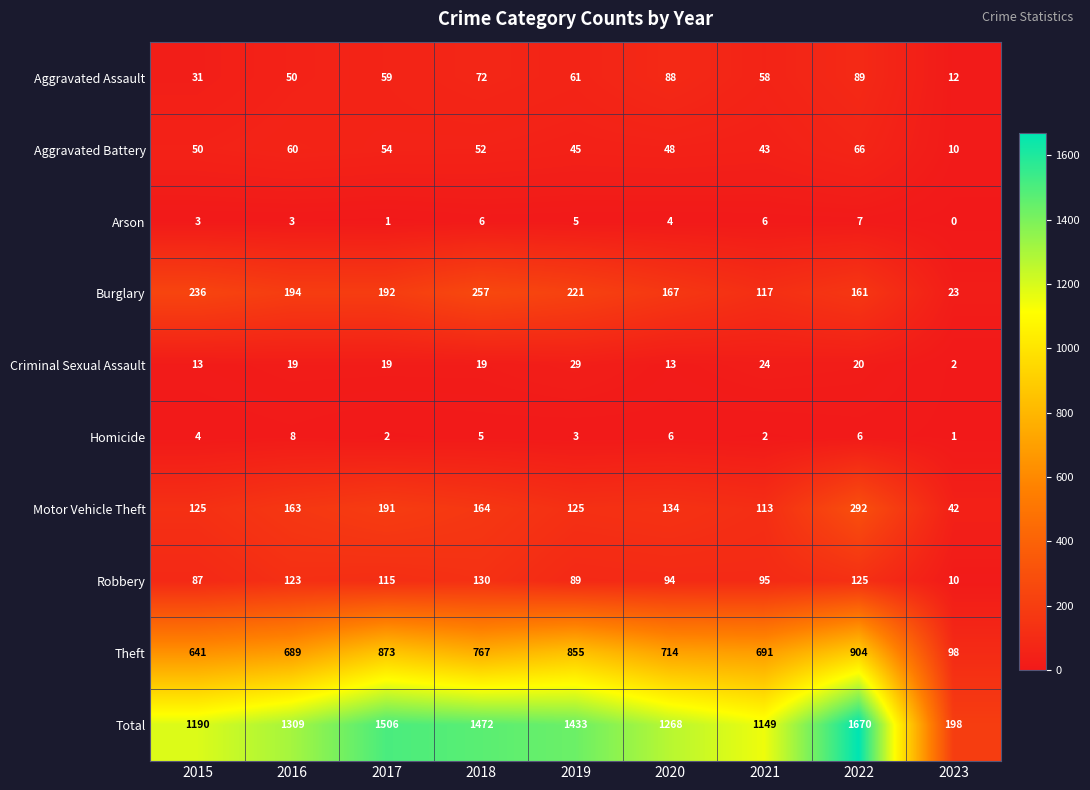

What is the sum of all Motor Vehicle Theft values?

1349